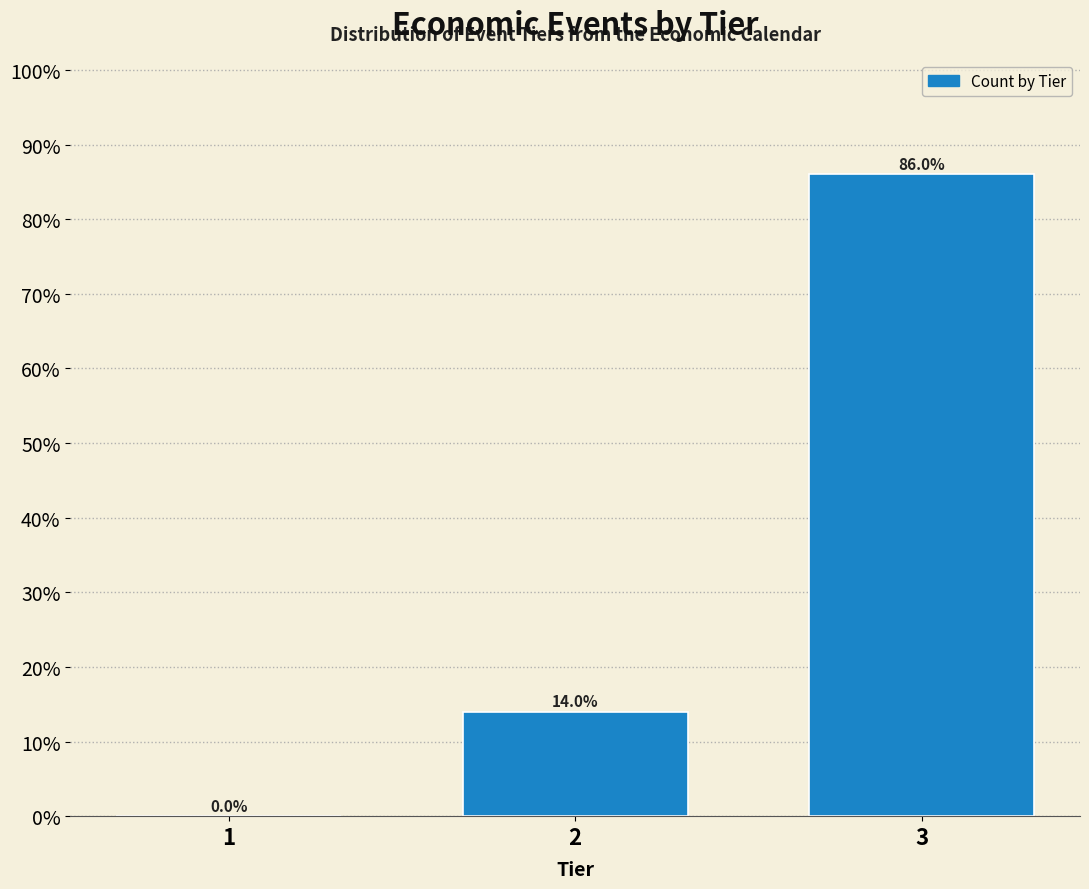

Reading left to right, what are all the values shown in this chart?

1=0.0	2=14.0	3=86.0